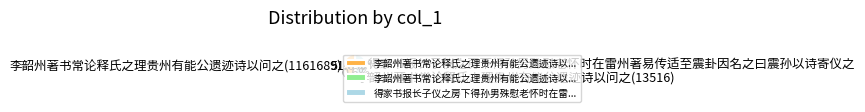

Is it true that 李韶州著书常论释氏之理贵州有能公遗迹诗以问之(1161689) is 52% of the pie?

True